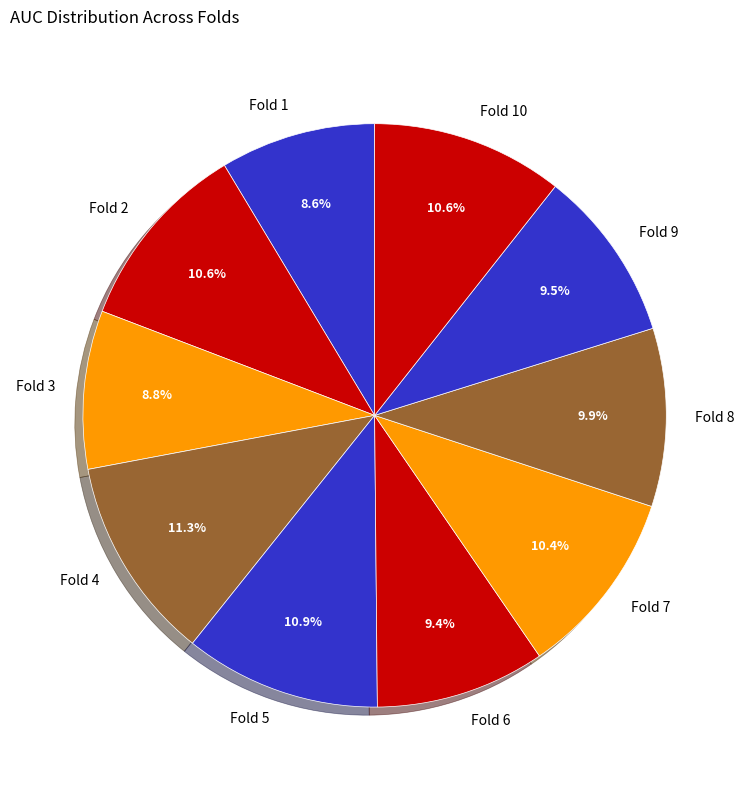

Is there a majority slice in this chart?

No